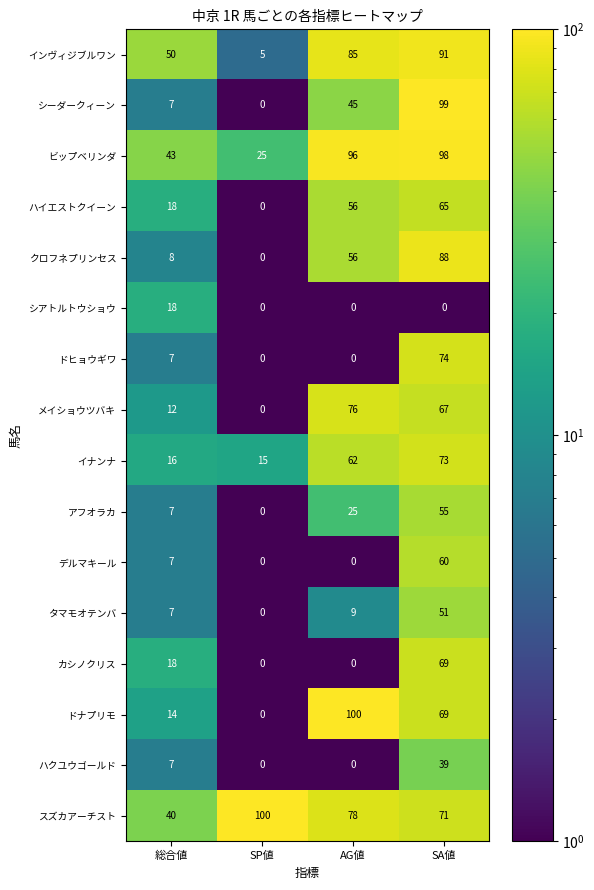

What is the highest value of the アフオラカ series?

55